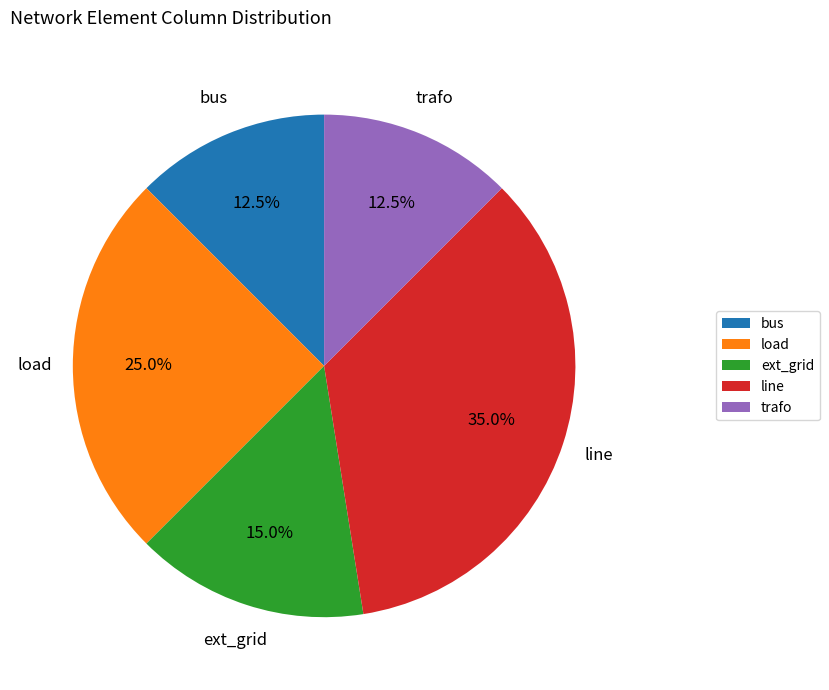

Count the number of slices in the pie.

5